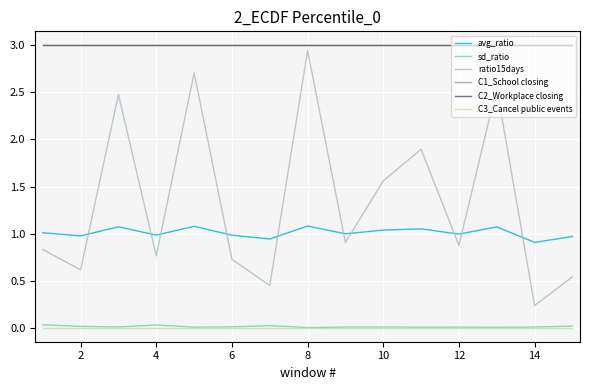

What is the maximum value shown in the chart?

3.0